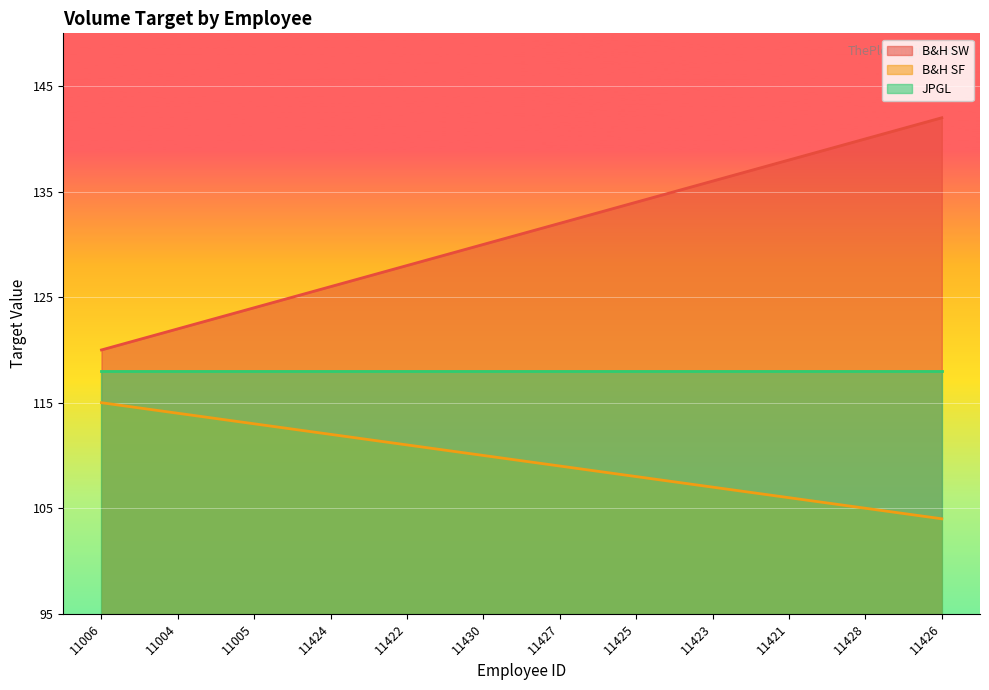

Rank the series by their maximum value, from highest to lowest.

B&H SW, JPGL, B&H SF